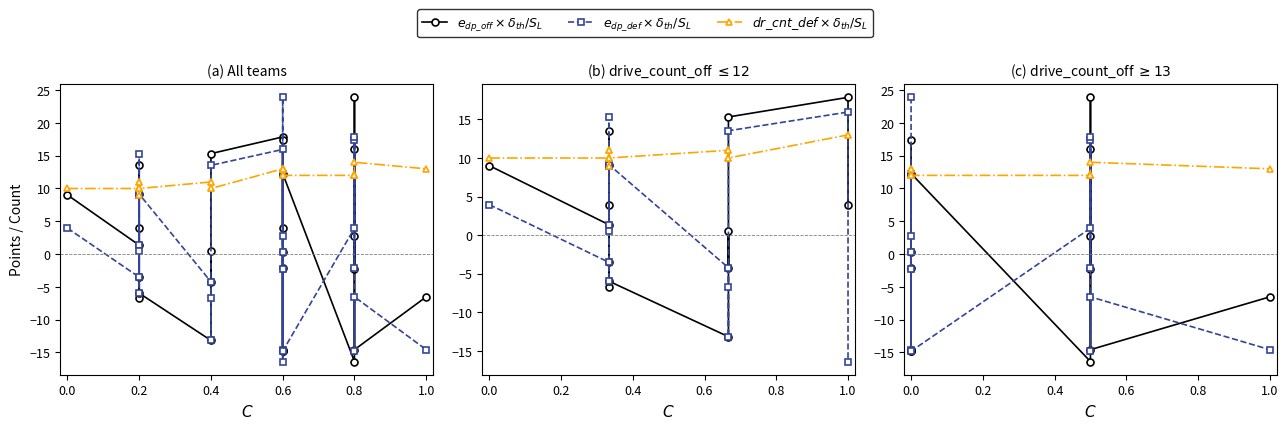

Which series has the widest spread of values?

$e_{dp\_off} \times \delta_{th}/S_L$